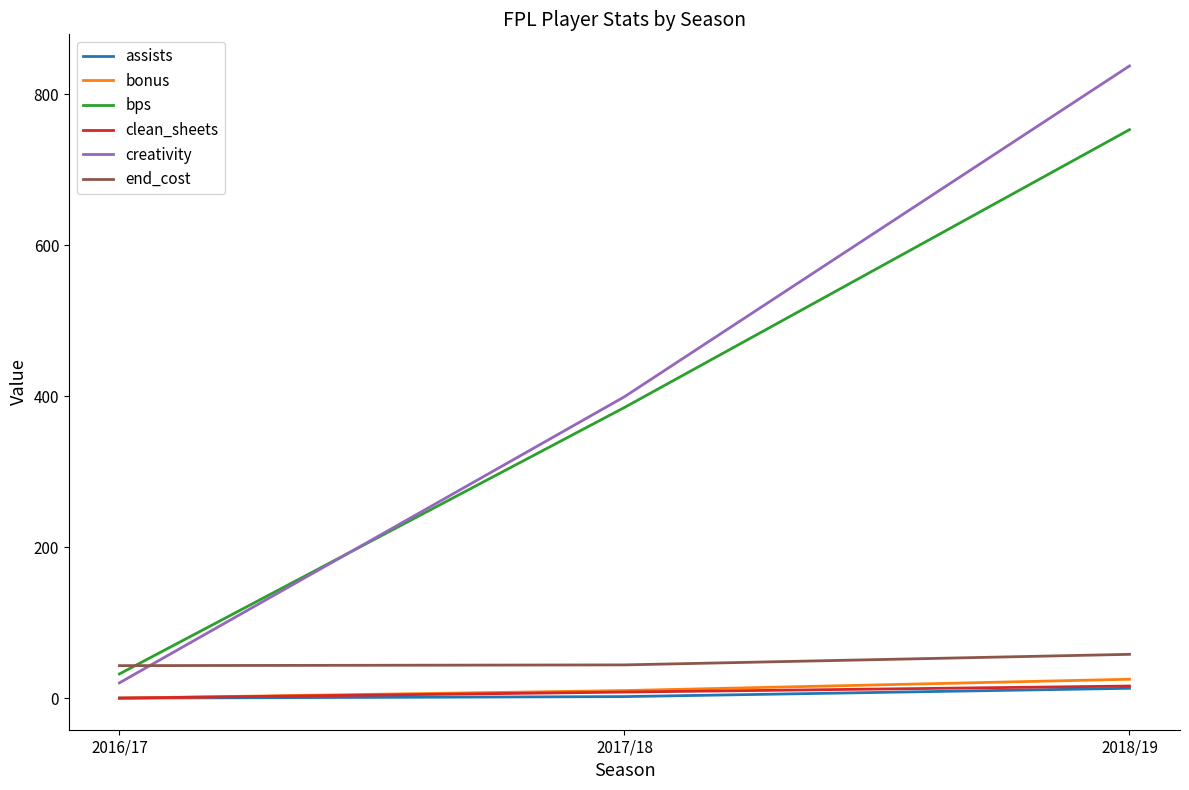

Which series changed the most between 2017/18 and 2018/19?

creativity